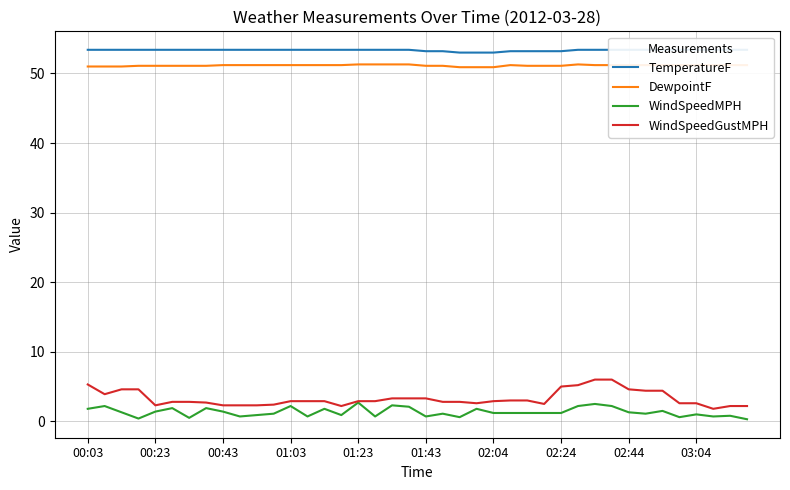

The WindSpeedGustMPH series shows 3.3 at 00:03. True or false?

False